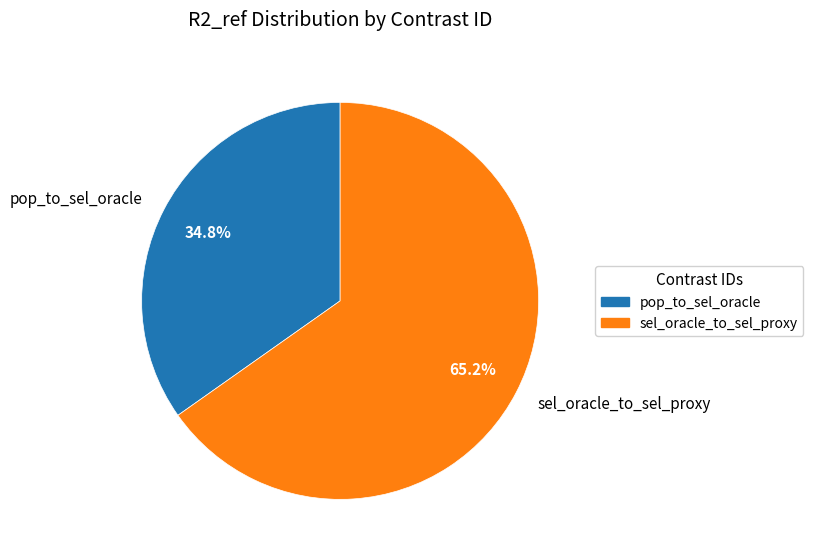

Between sel_oracle_to_sel_proxy and pop_to_sel_oracle, which is larger?

sel_oracle_to_sel_proxy